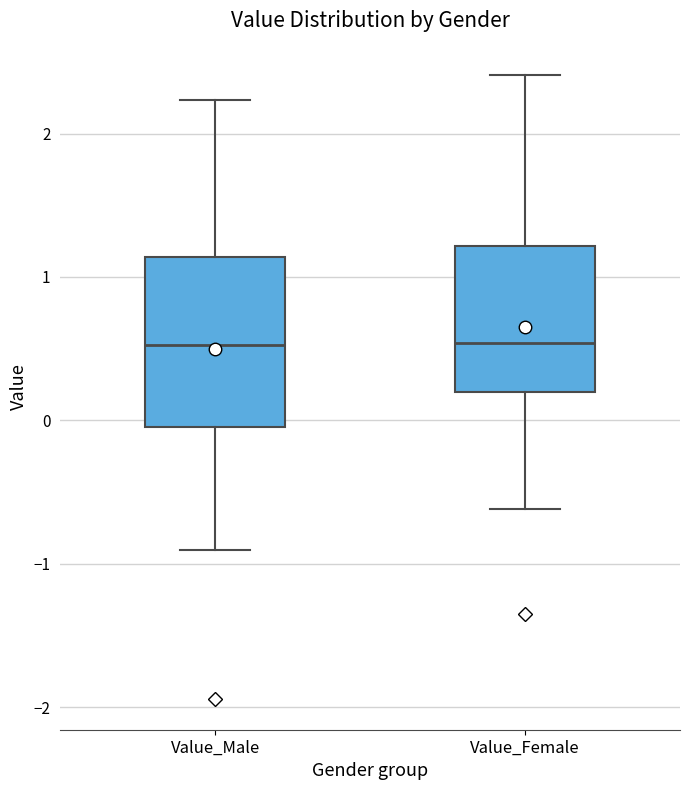

Which box is the tallest, from its lower edge to its upper edge?

Value_Male